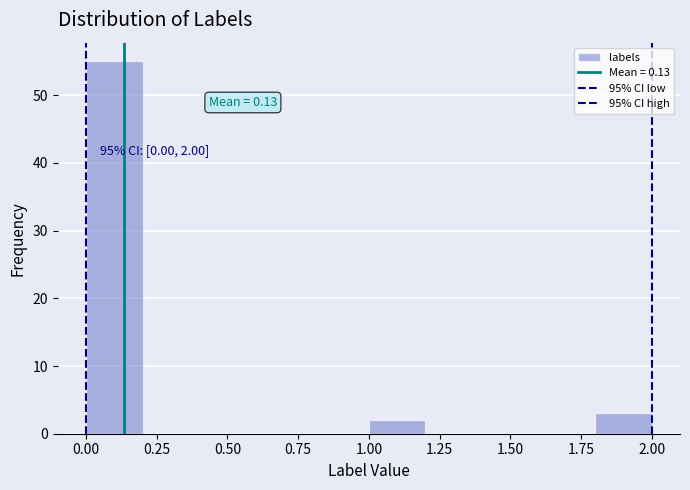

Over which range of the x-axis is the bar tallest?

0.0 to 0.2